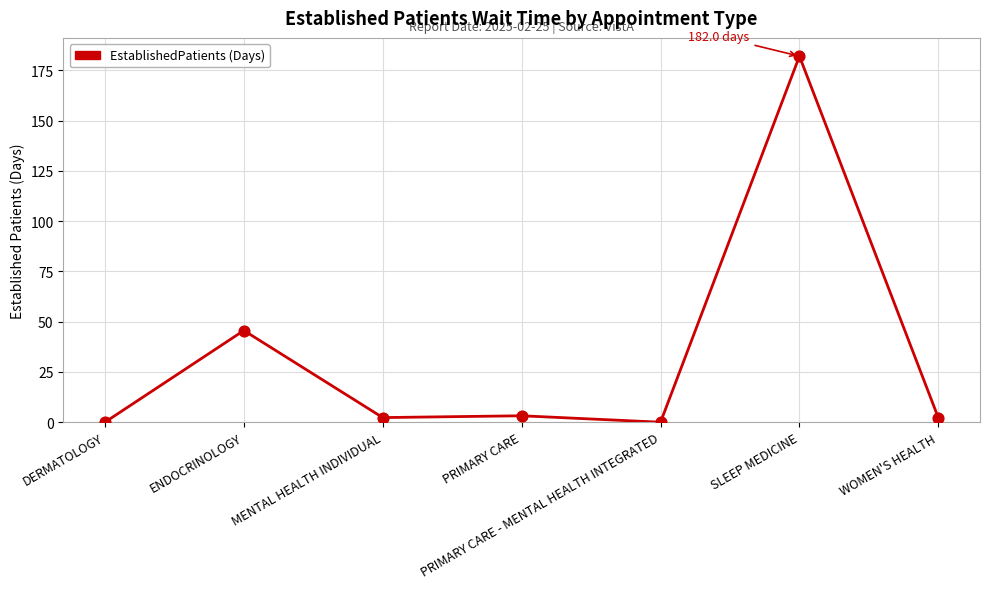

What is the change in value from MENTAL HEALTH INDIVIDUAL to PRIMARY CARE?

+0.9